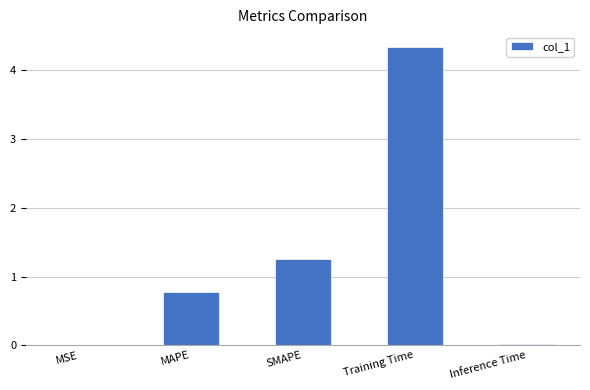

The value at SMAPE is 2.0. True or false?

False